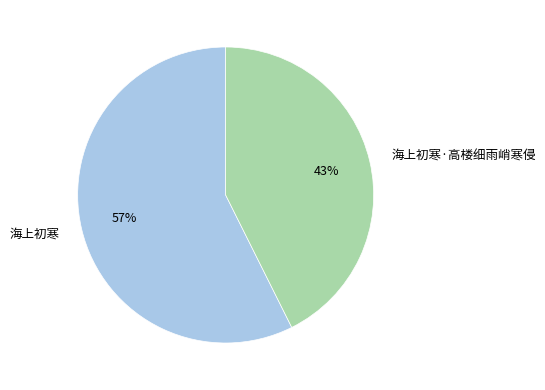

Which slice is the largest?

海上初寒